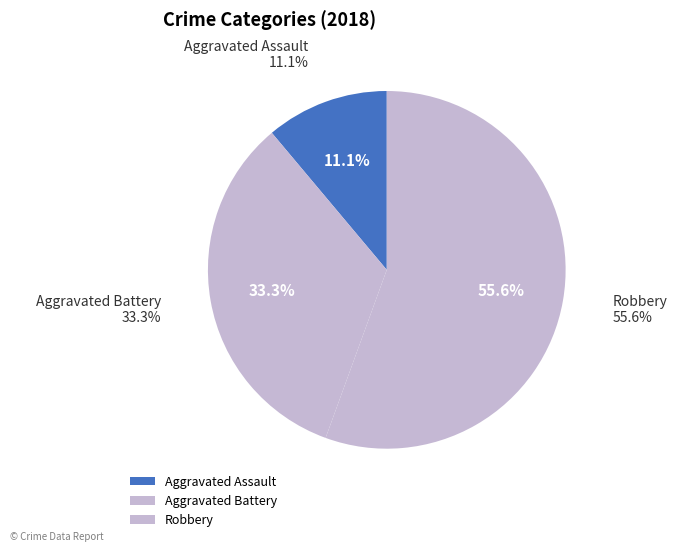

What is the majority slice?

Robbery